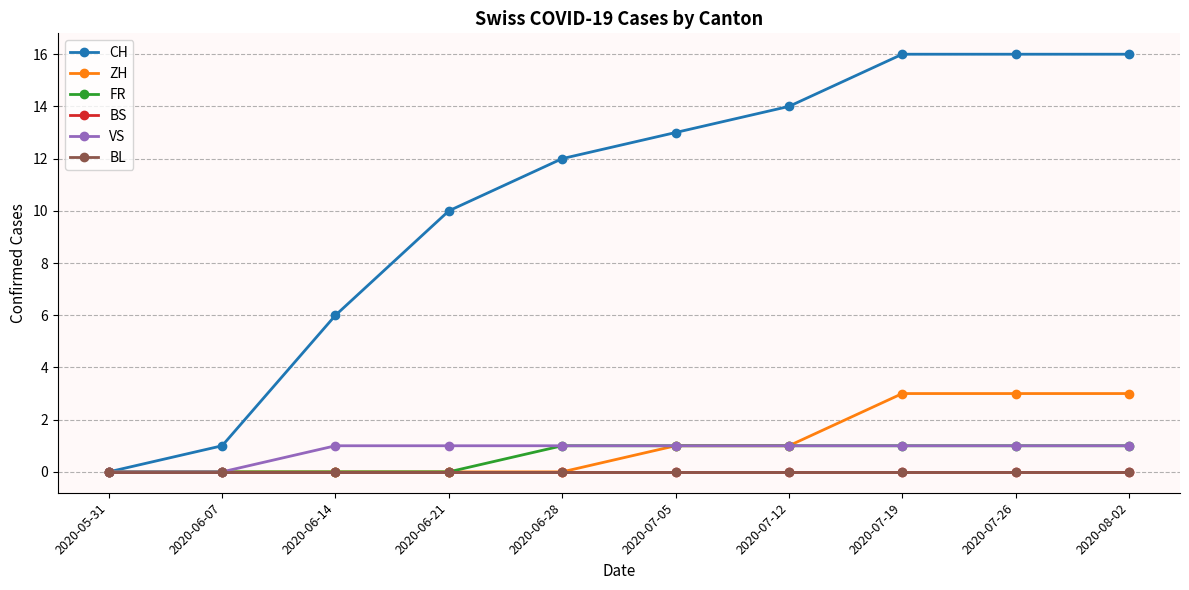

Does the chart have visible grid lines?

Yes